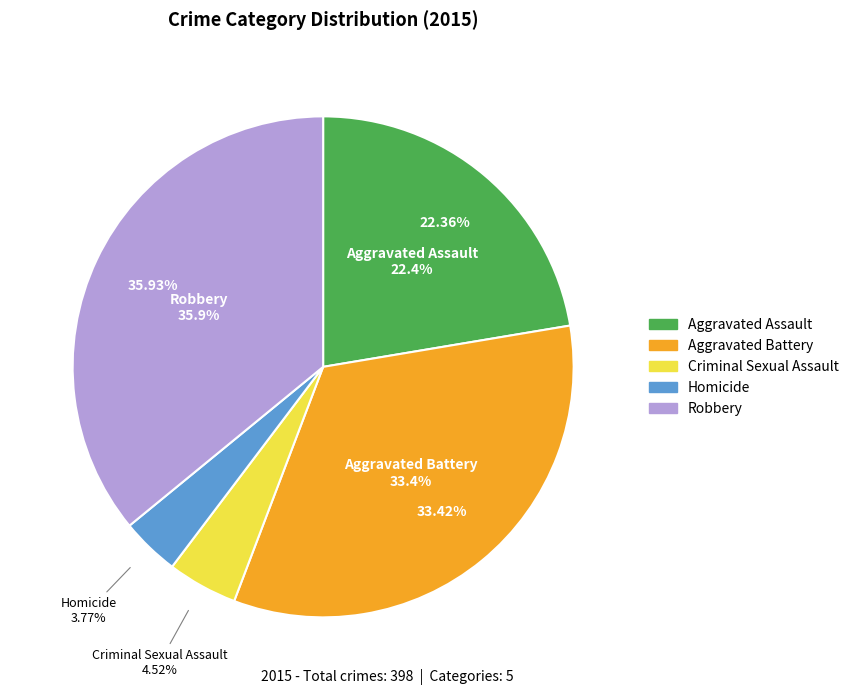

To the nearest percent, what is the difference between the Criminal Sexual Assault and Robbery slice percentages?

31%